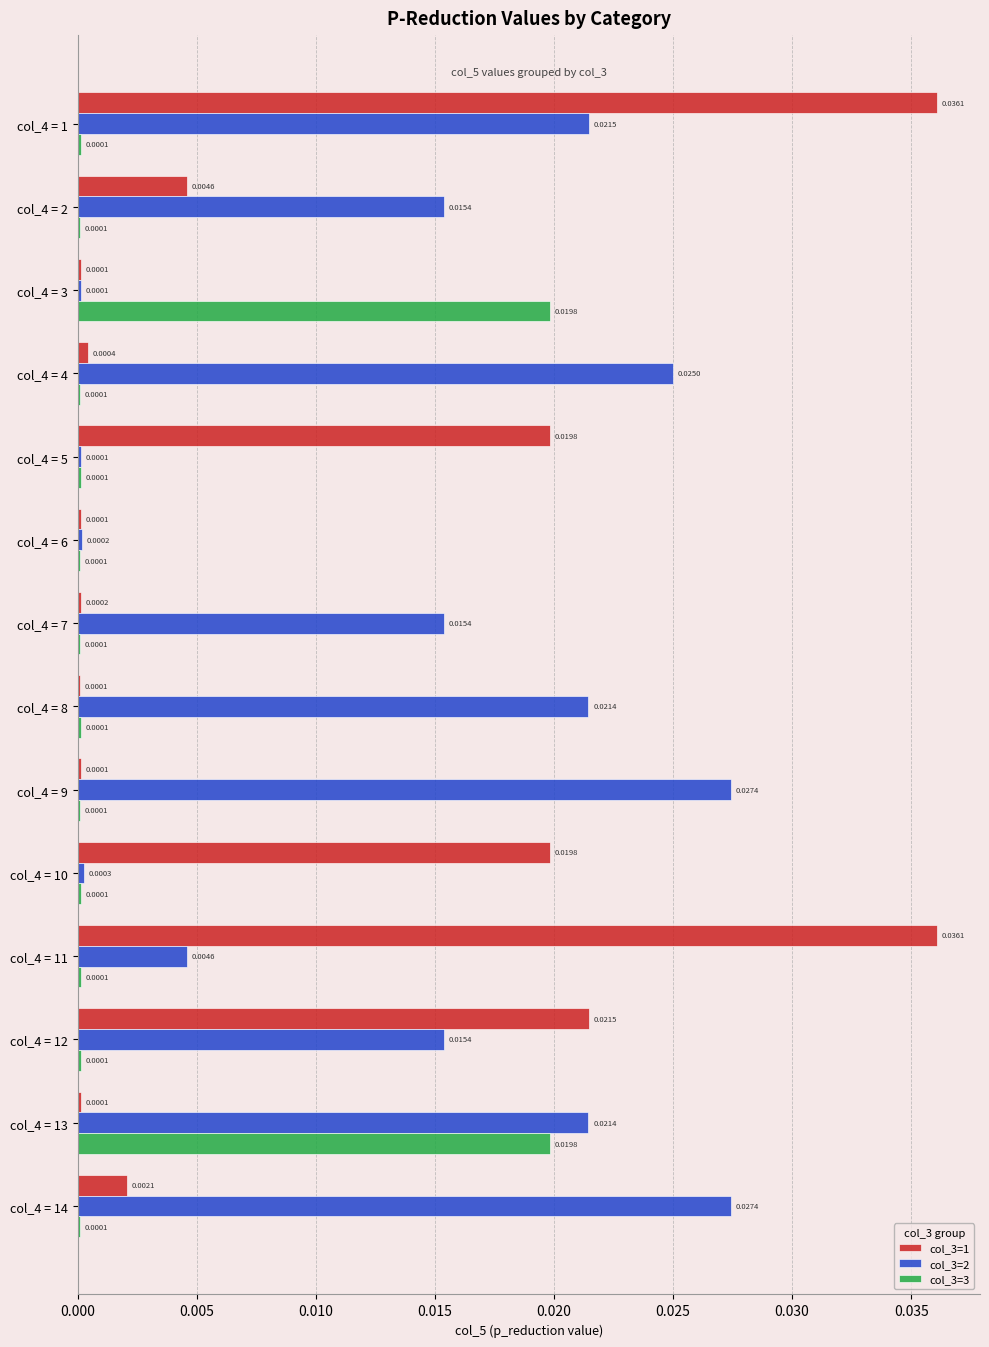

What are all the series names shown in the legend?

col_3=1, col_3=2, col_3=3